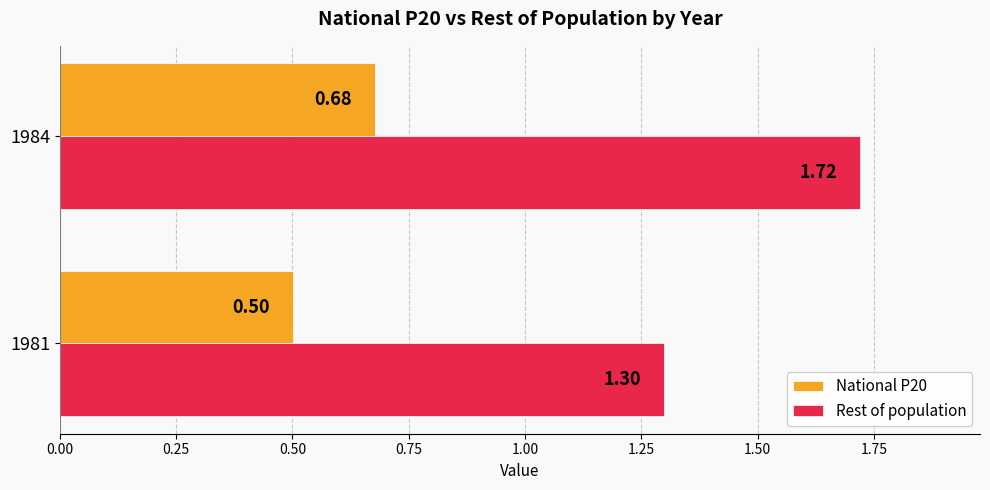

List the series in order of their peak value, highest first.

Rest of population, National P20